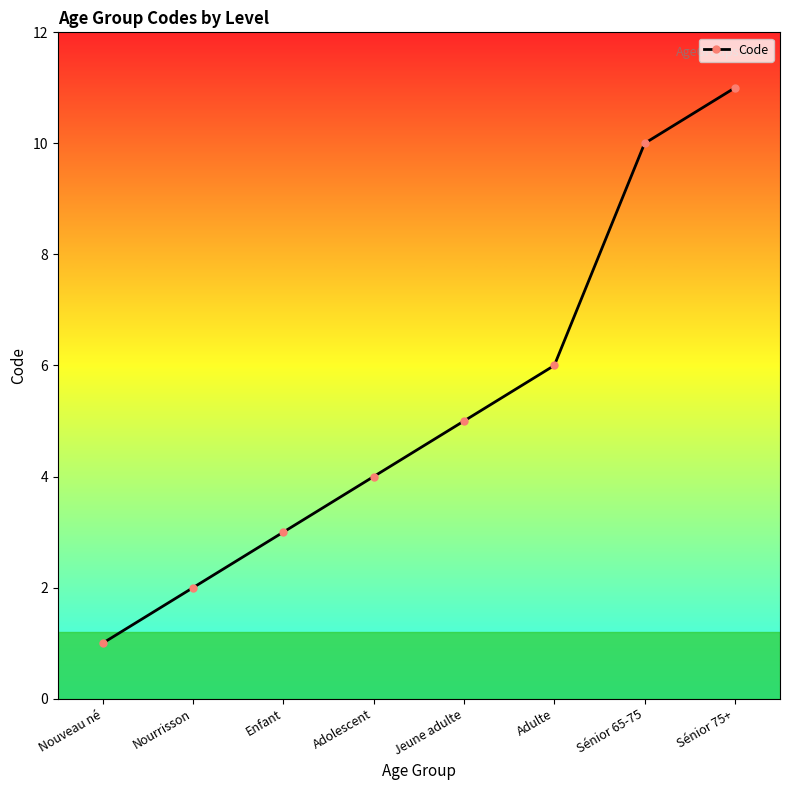

Which has a higher value, Nourrisson or Sénior 75+?

Sénior 75+